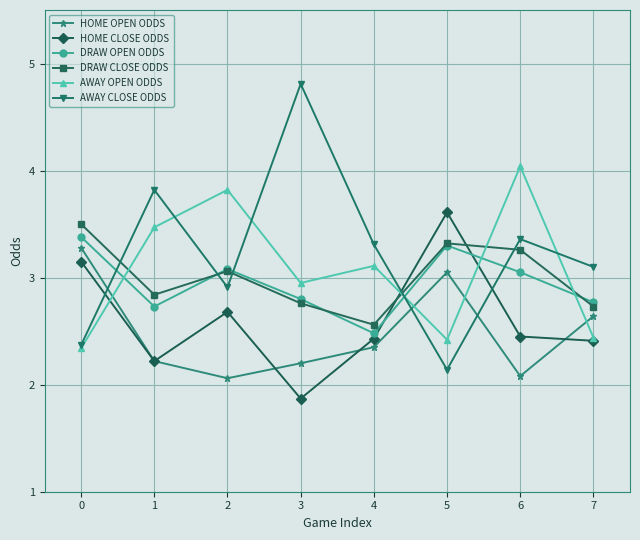

Where do HOME OPEN ODDS and AWAY CLOSE ODDS first cross each other?

0 and 1